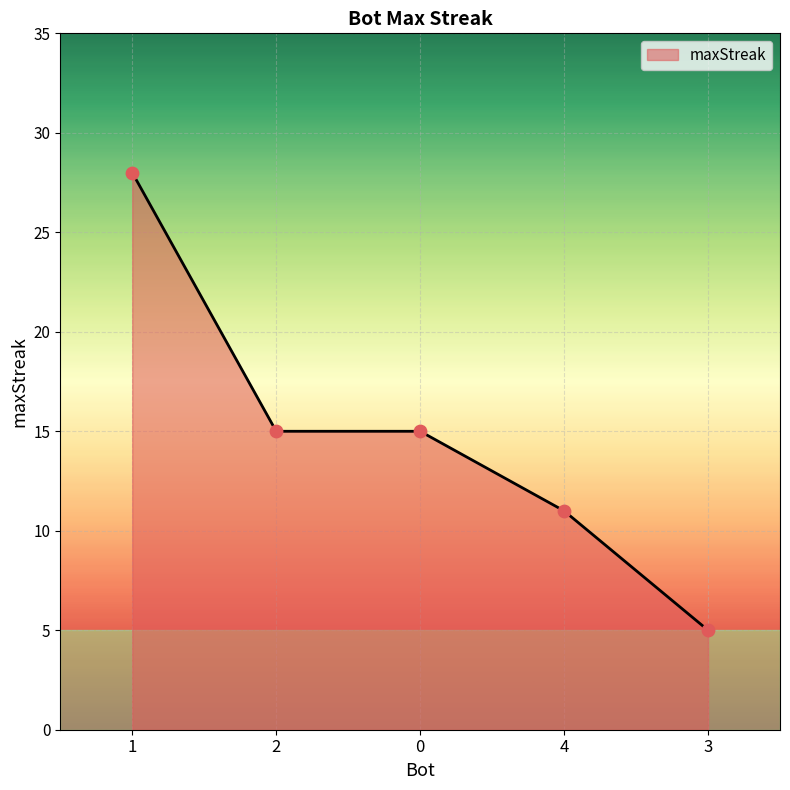

Between 1 and 2, which is larger?

1